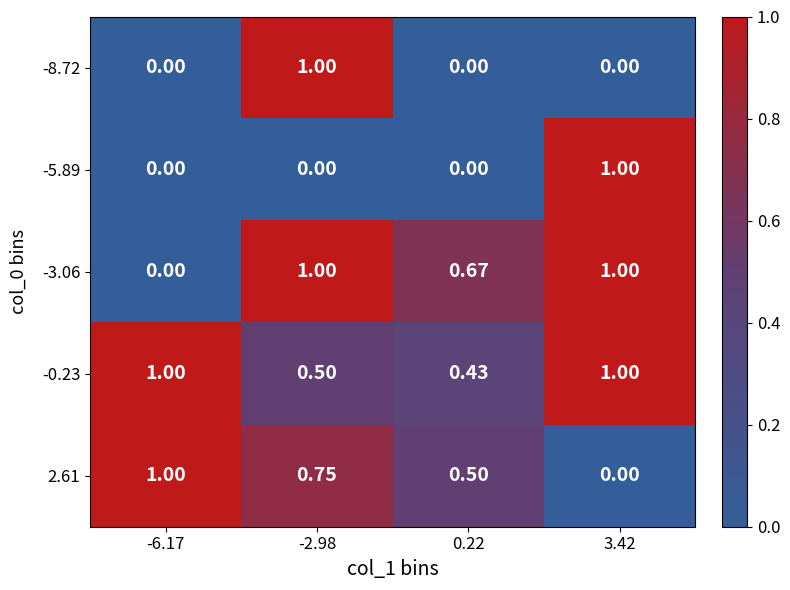

Count the number of data series in this chart.

5